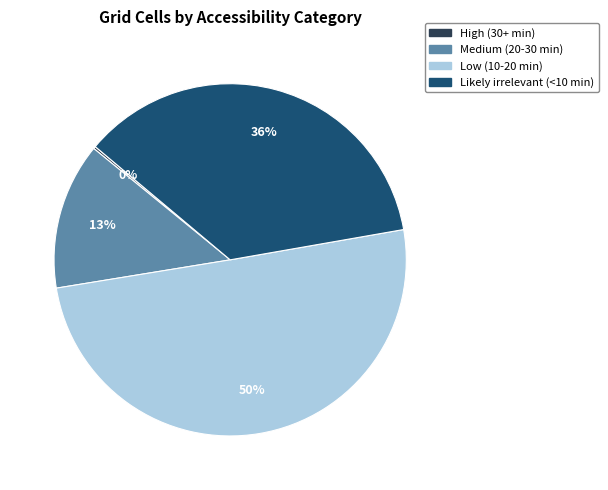

True or false: Low (10-20 min) accounts for 61% of the total.

False